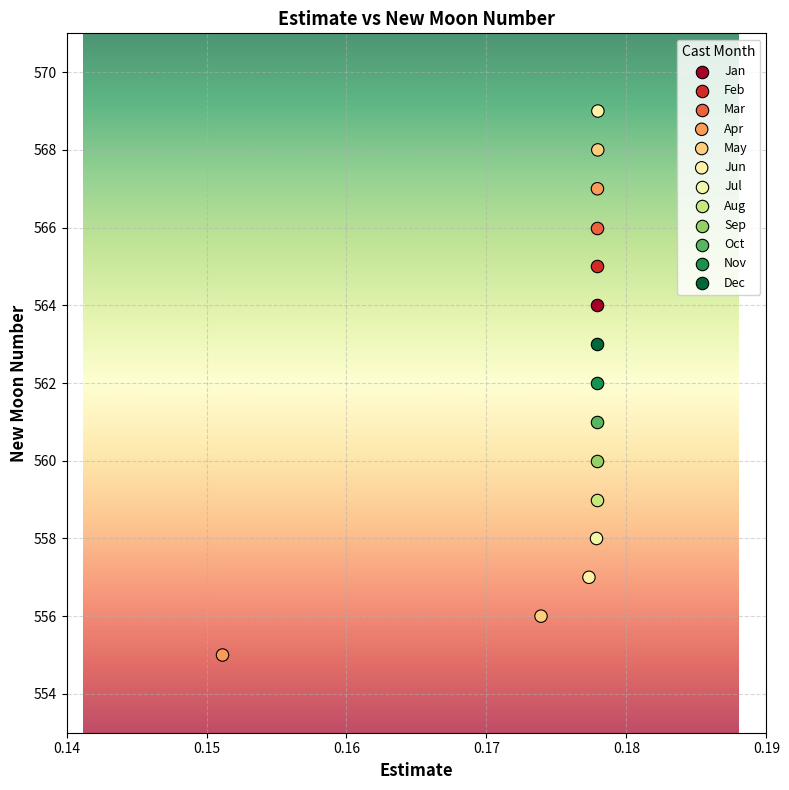

Which series reaches the minimum Y coordinate?

Apr